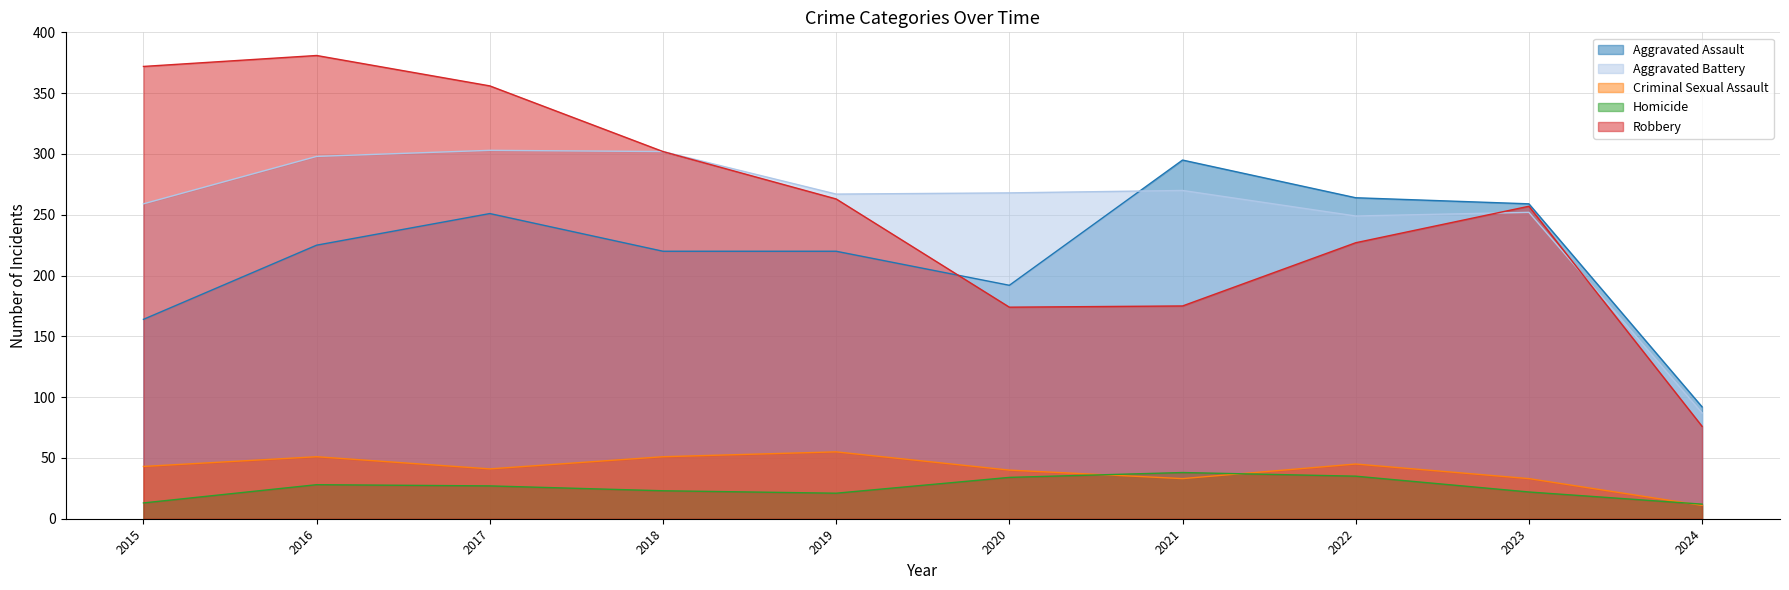

What is the sum of the Aggravated Battery values at 2021 and 2023?

522